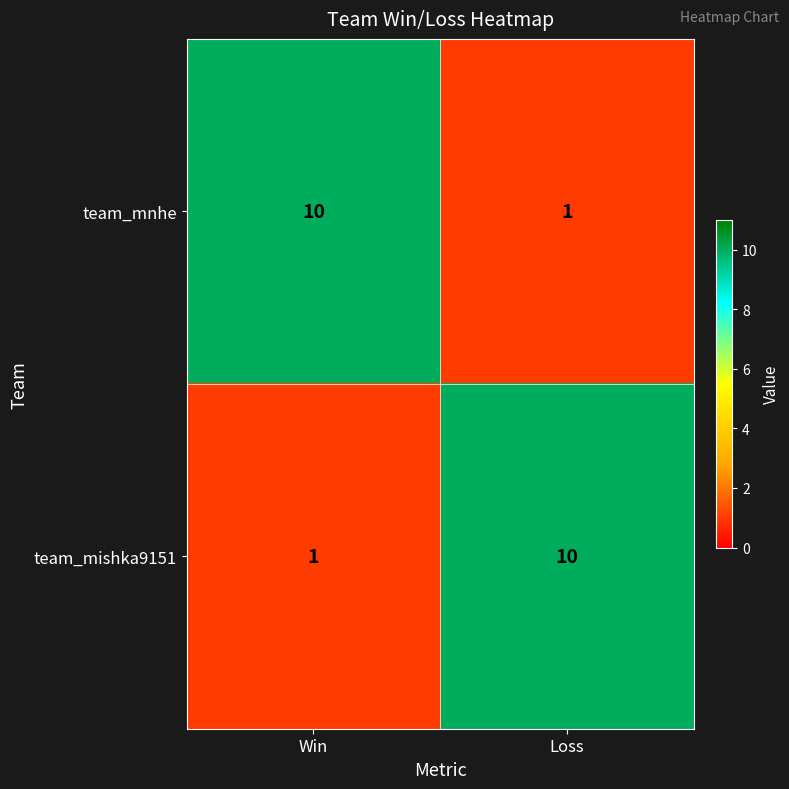

Is the value of team_mnhe at Loss greater than the value of team_mishka9151 at Loss?

No